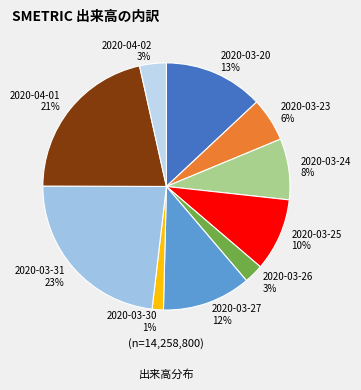

To the nearest percent, what percentage of the pie is 2020-03-25?

10%